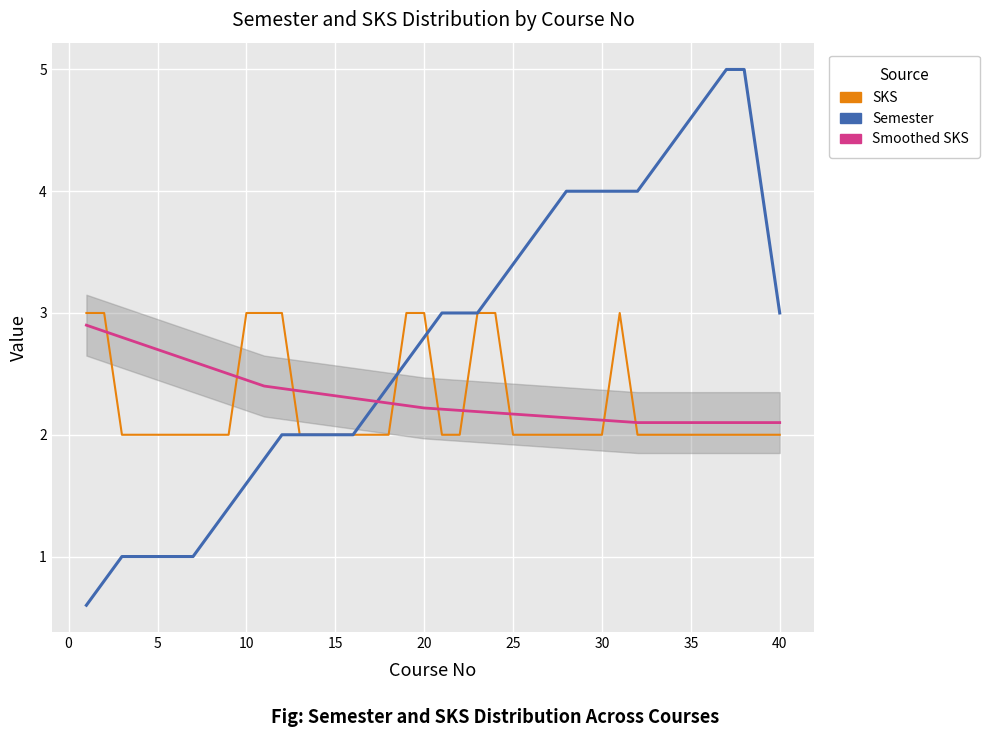

Rank the series by their maximum value, from lowest to highest.

Smoothed SKS, SKS, Semester